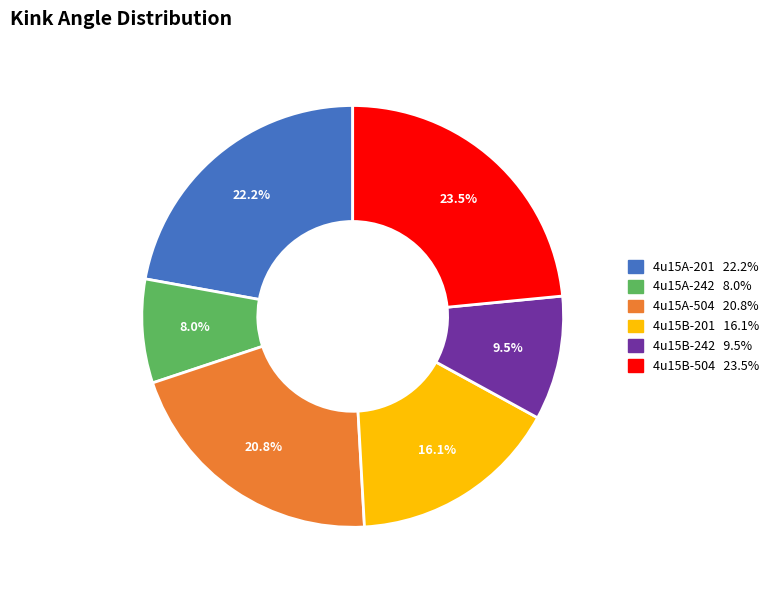

True or false: 4u15A-242 accounts for 21% of the total.

False